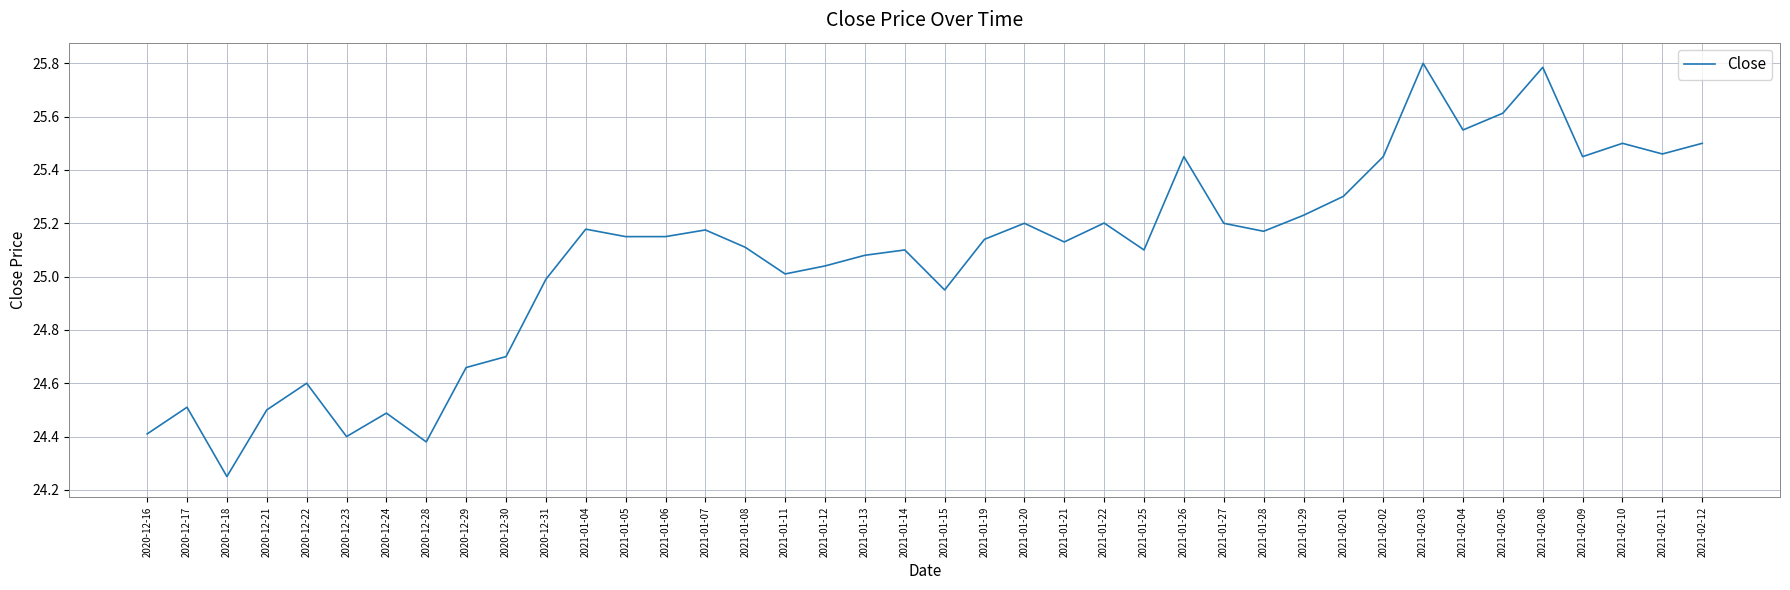

At which label does the data first exceed 25?

2021-01-04